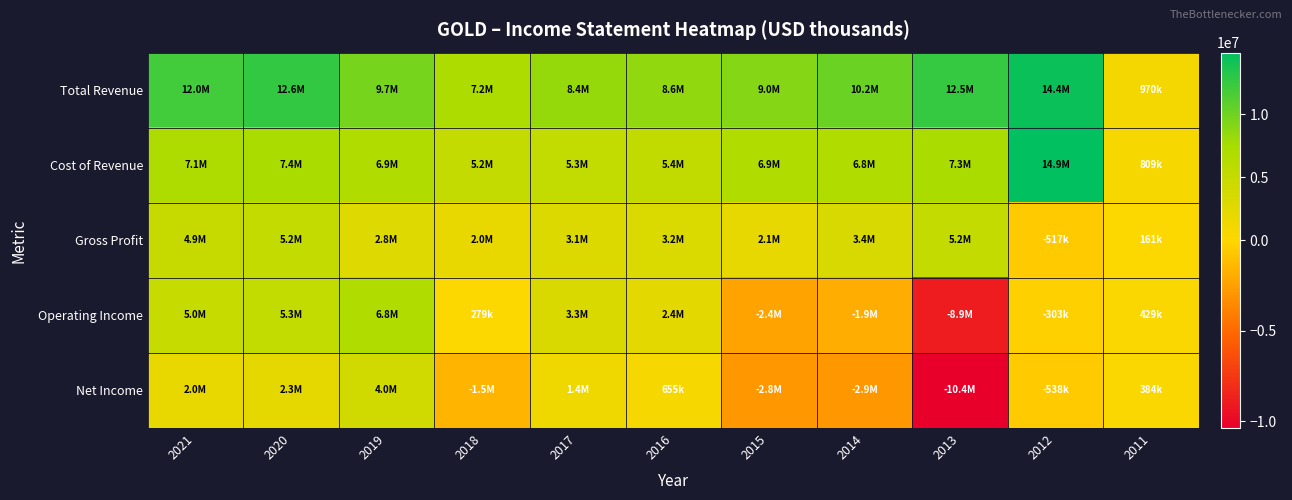

Rank the series by their average value, from highest to lowest.

Total Revenue, Cost of Revenue, Gross Profit, Operating Income, Net Income